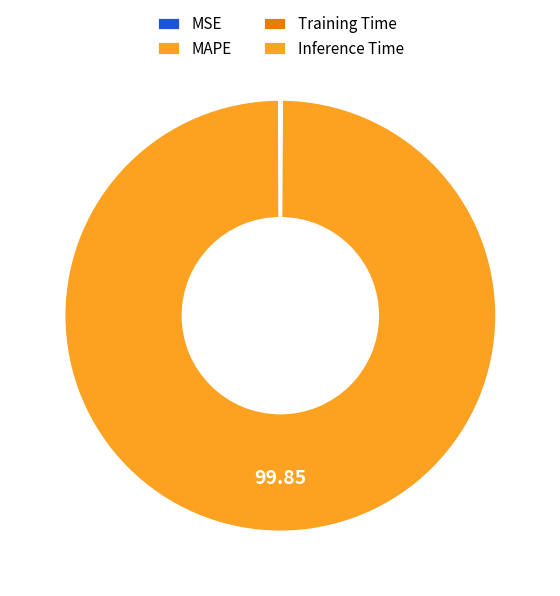

Count the number of slices in the pie.

4